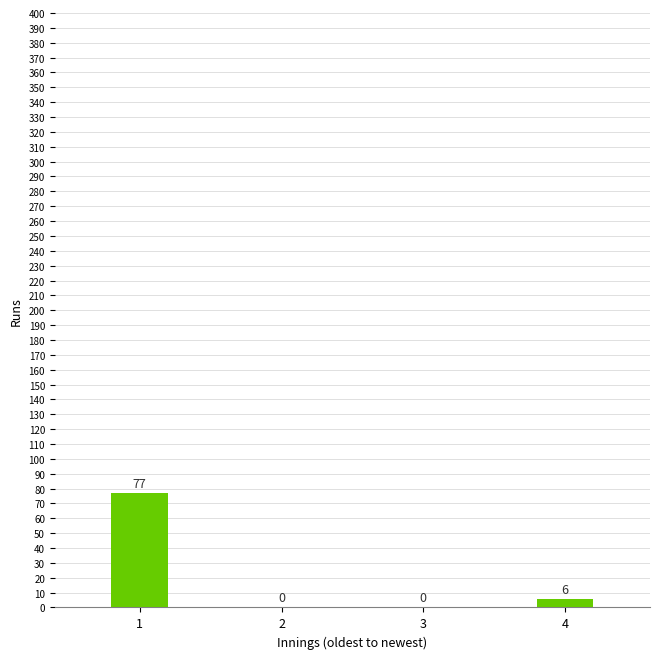

Reading left to right, extract all data points from this chart.

77	0	0	6